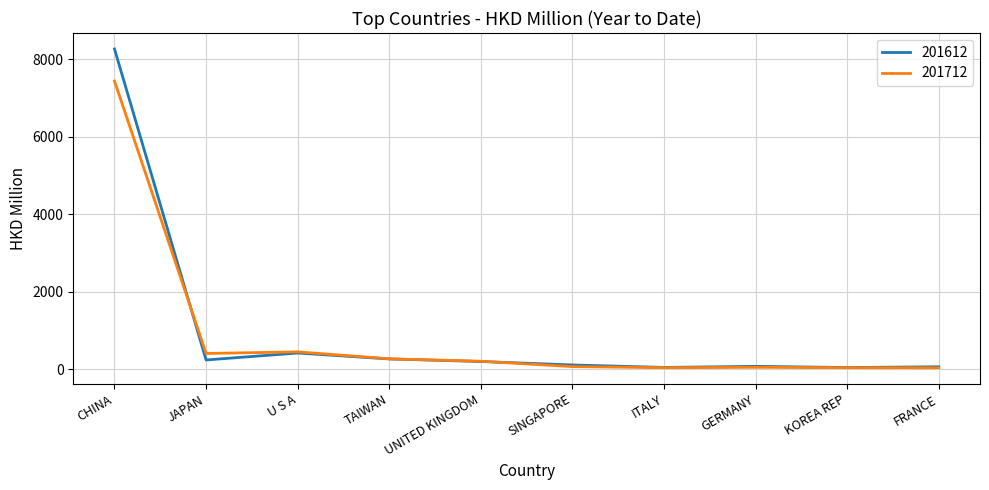

Rank the series by their maximum value, from highest to lowest.

201612, 201712